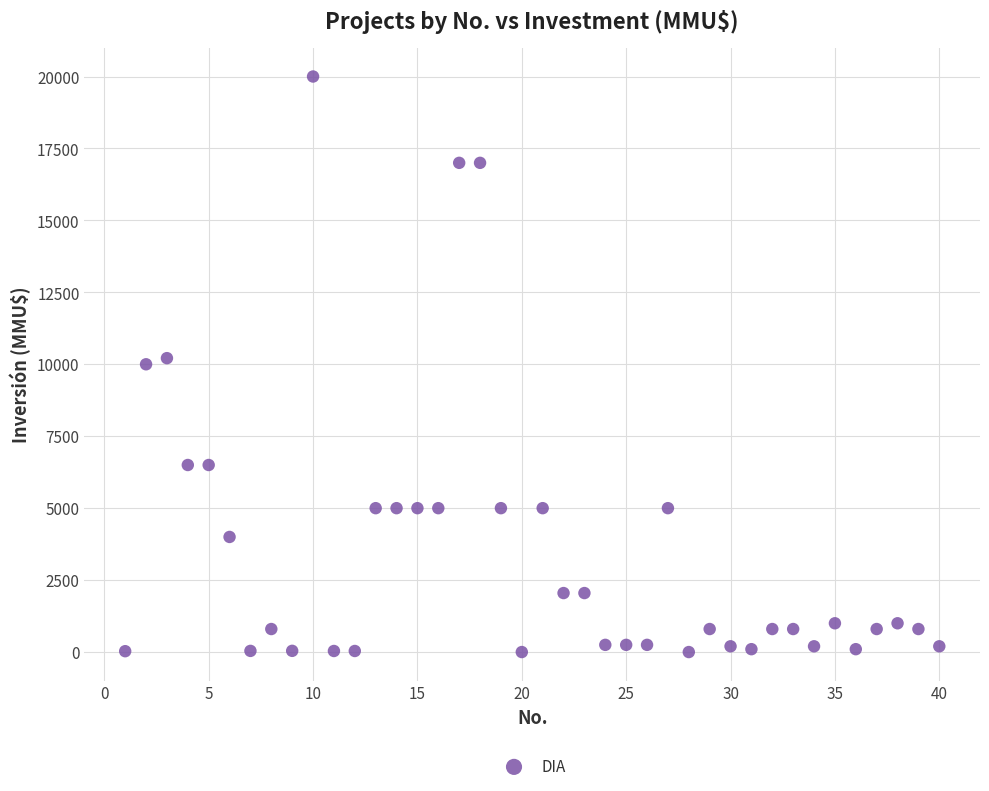

What is the range of X values (max minus min)?

39